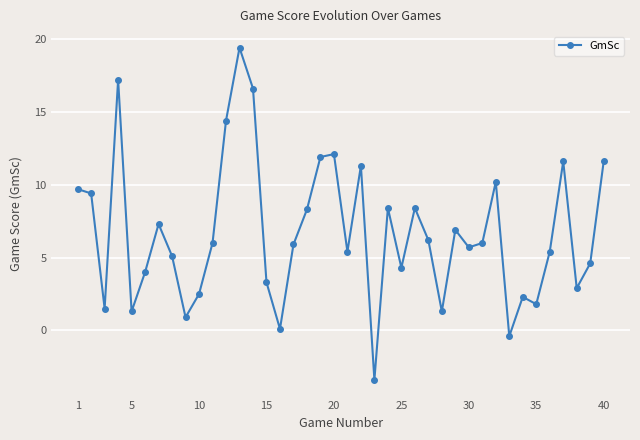

How many lines are shown in the chart?

1